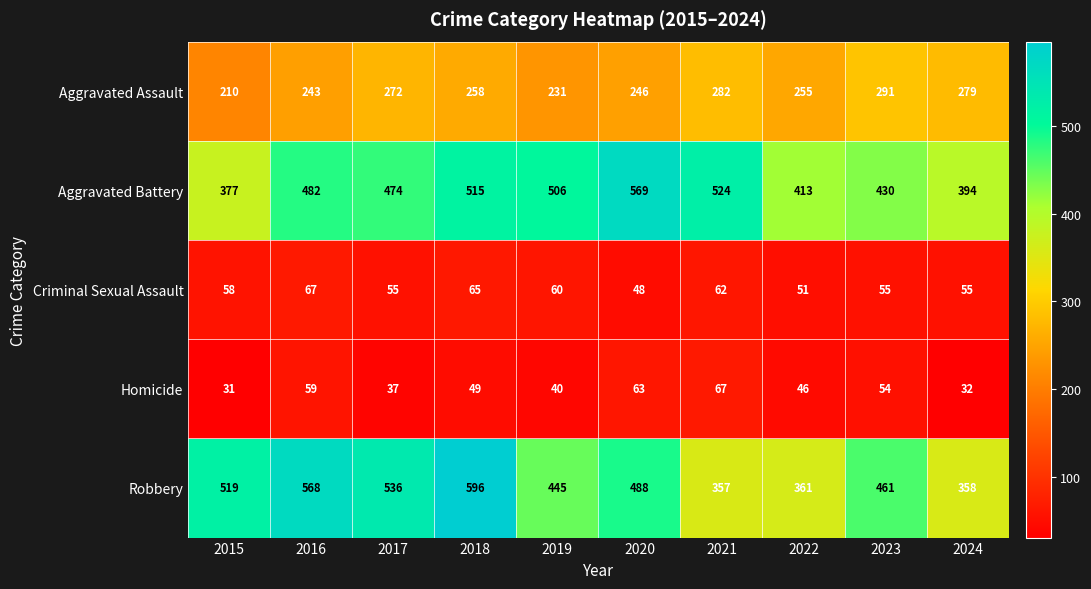

List the labels in order of Homicide value, largest first.

2021, 2020, 2016, 2023, 2018, 2022, 2019, 2017, 2024, 2015